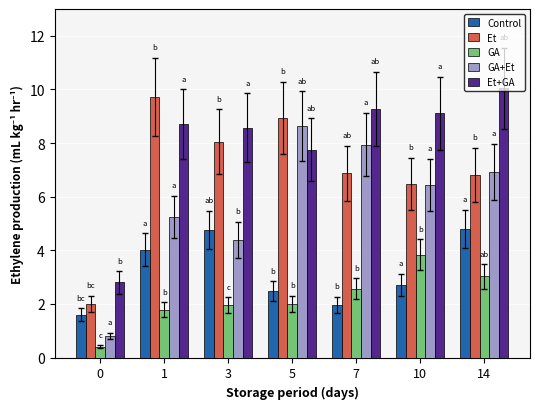

What is the greatest value displayed?

10.0